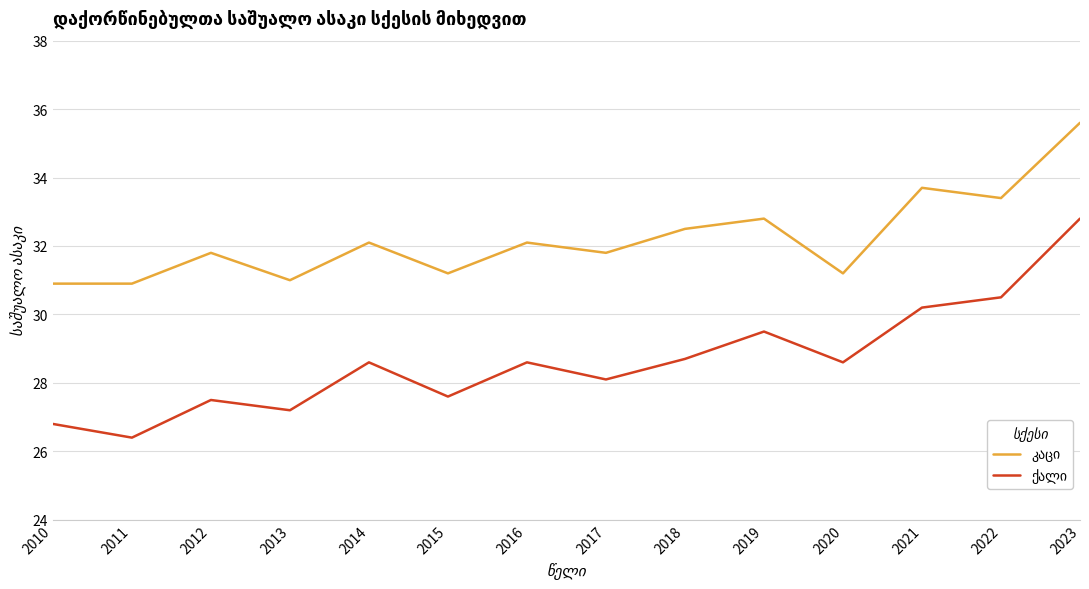

What is the maximum value shown in the chart?

35.6